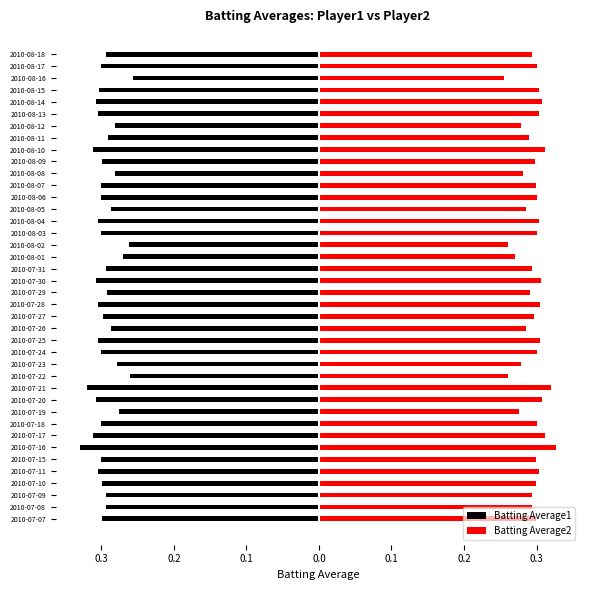

What is the difference between the second highest and second lowest values in the Batting Average1 series?

0.1